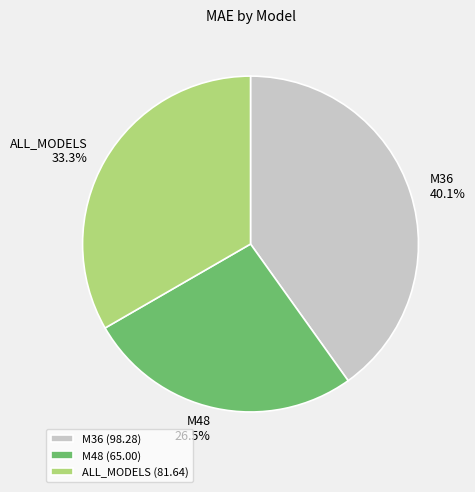

To the nearest percent, what portion does M36 represent?

40%